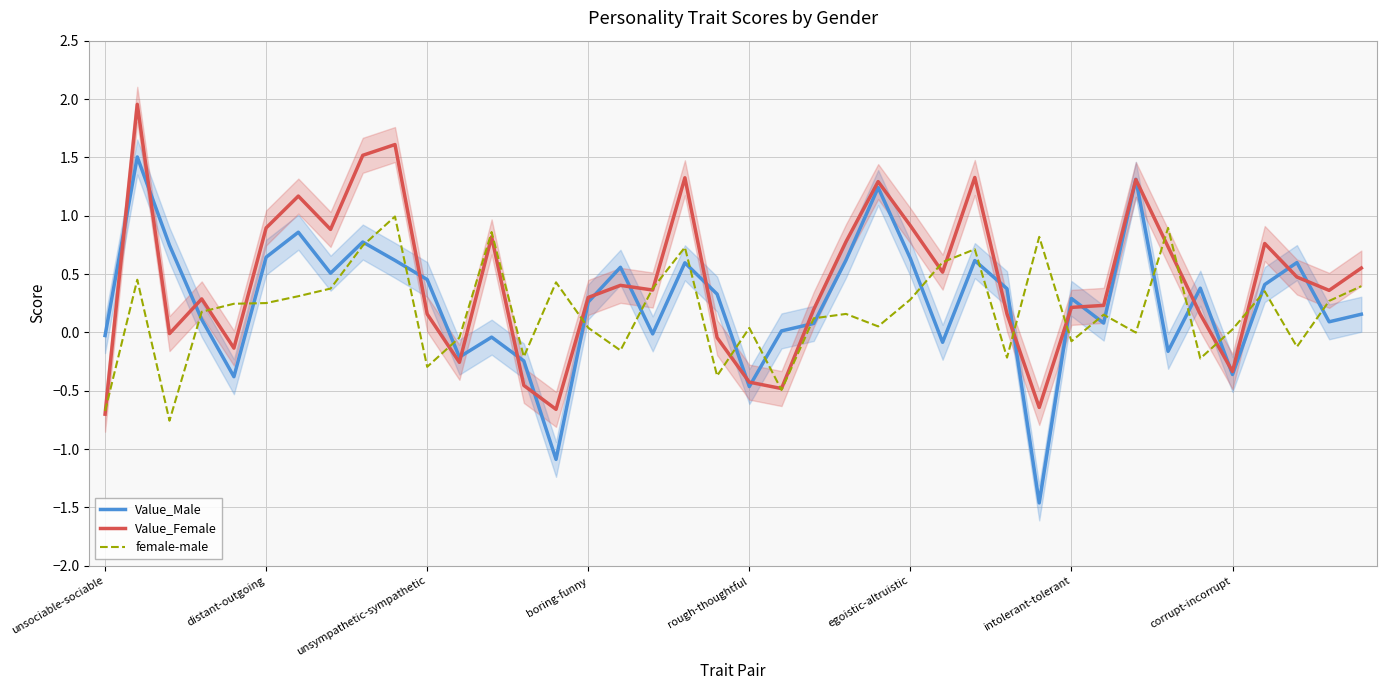

Is the value of Value_Male at unsympathetic-sympathetic greater than the value of Value_Female at corrupt-incorrupt?

Yes